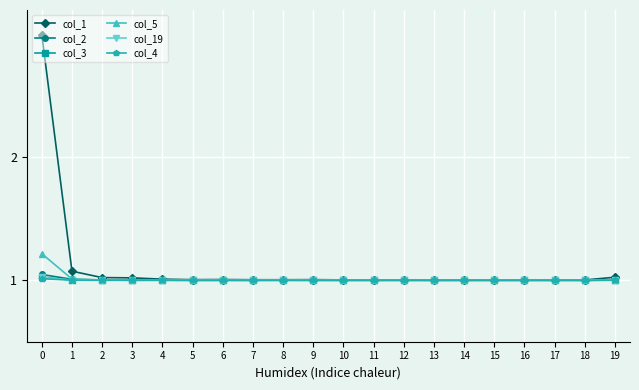

What is the total value across all series at 11?

6.0